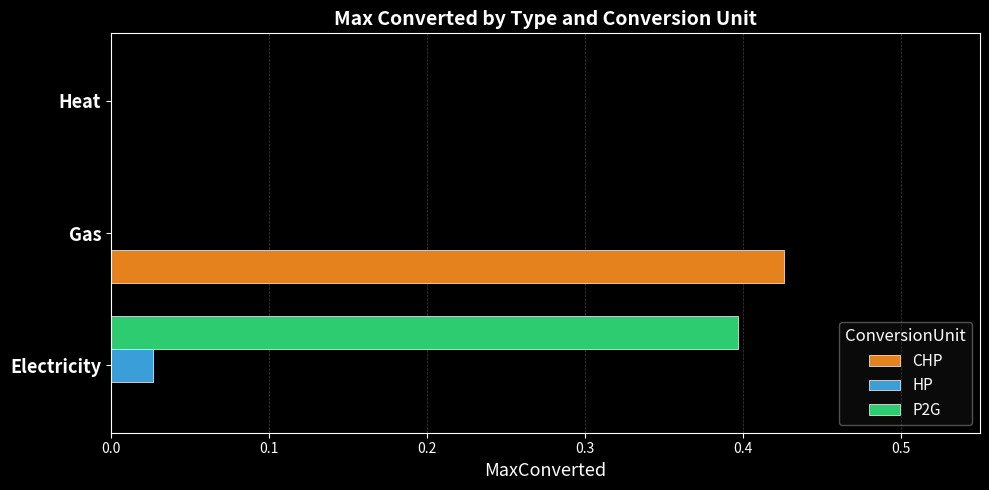

Is the value of CHP at Gas greater than the value of P2G at Electricity?

Yes